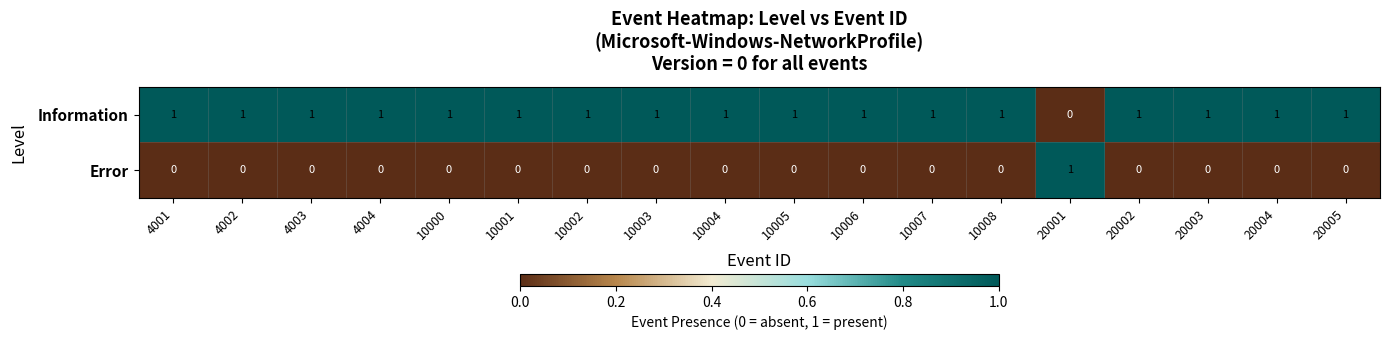

How many Error values are between 0 and 1?

18